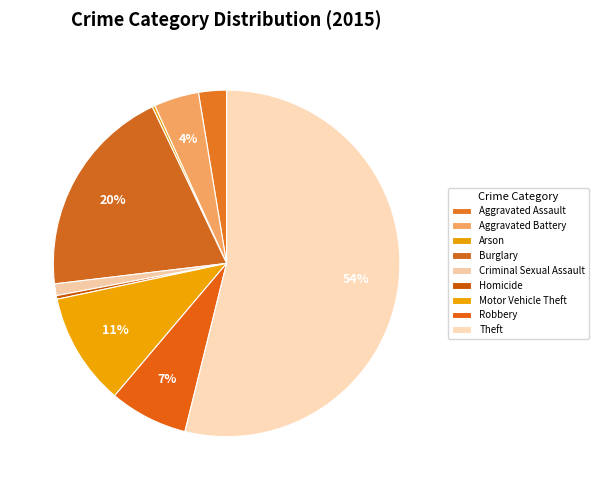

The Robbery slice represents 7% of the pie. True or false?

True